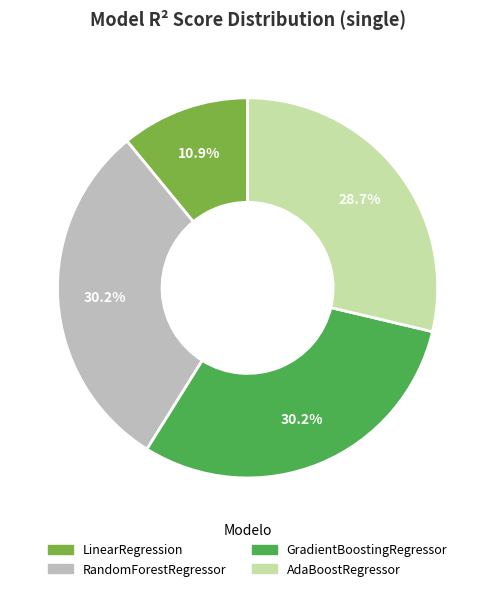

Which slice is the smallest?

LinearRegression